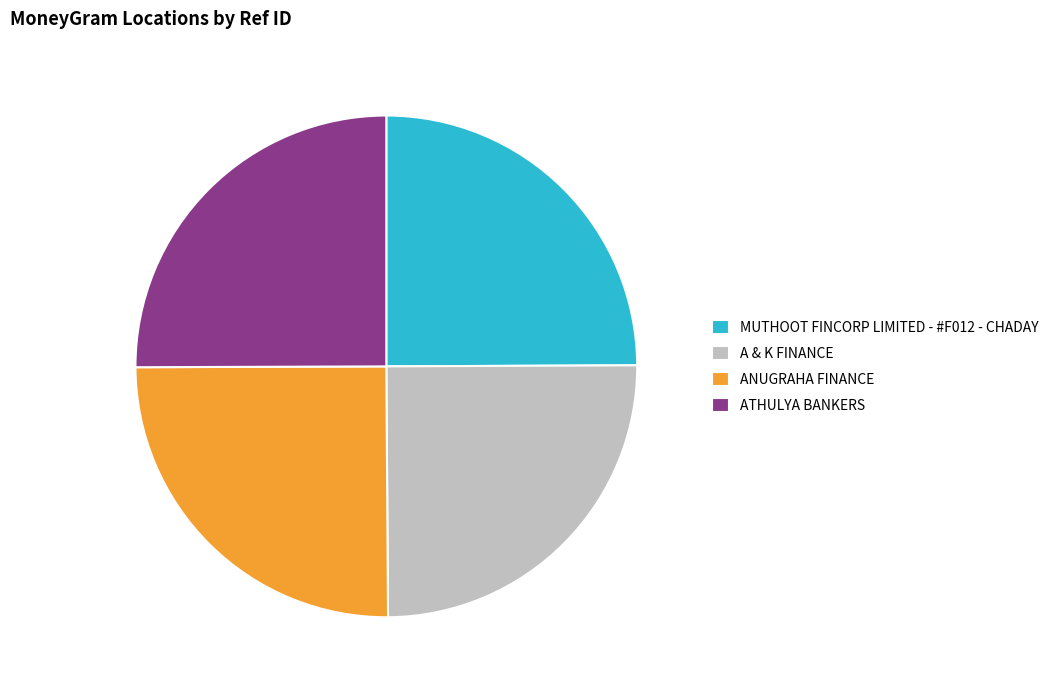

Is it true that MUTHOOT FINCORP LIMITED - #F012 - CHADAY is 37% of the pie?

False